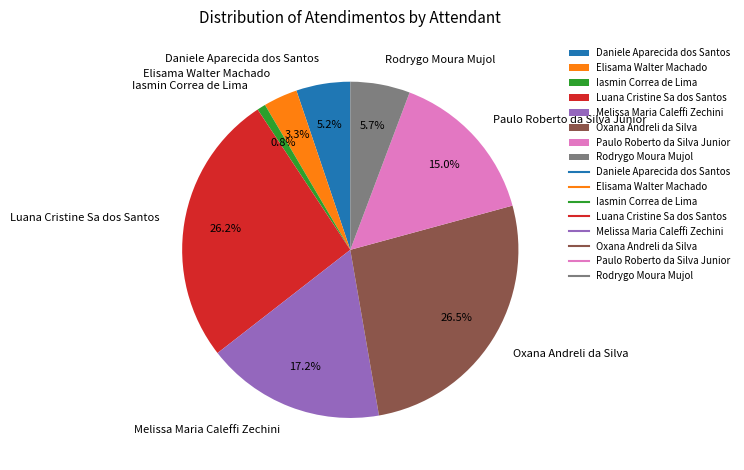

What percentage is the Daniele Aparecida dos Santos slice, to the nearest percent?

5%